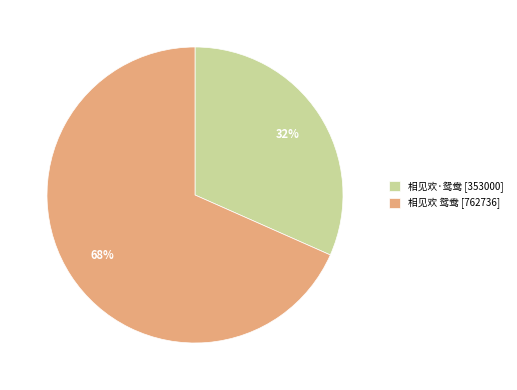

To the nearest percent, what percentage of the pie is 相见欢·鸳鸯?

32%